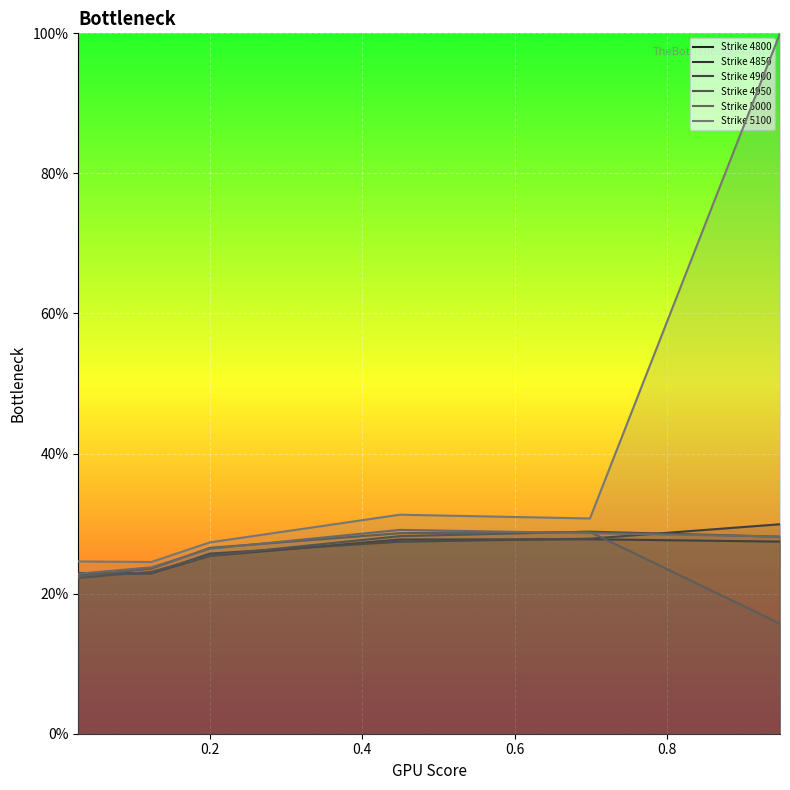

What is the value of the 5000 point at the 6th from the left?

0.3